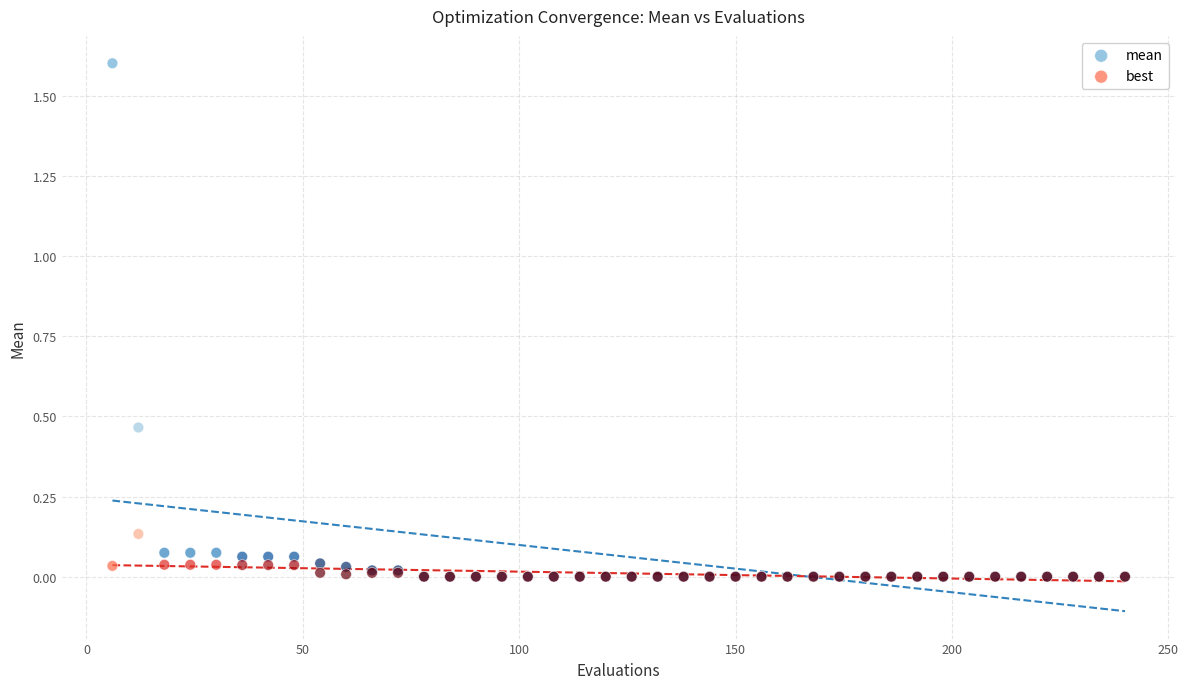

What are all the series names shown in the legend?

mean, best